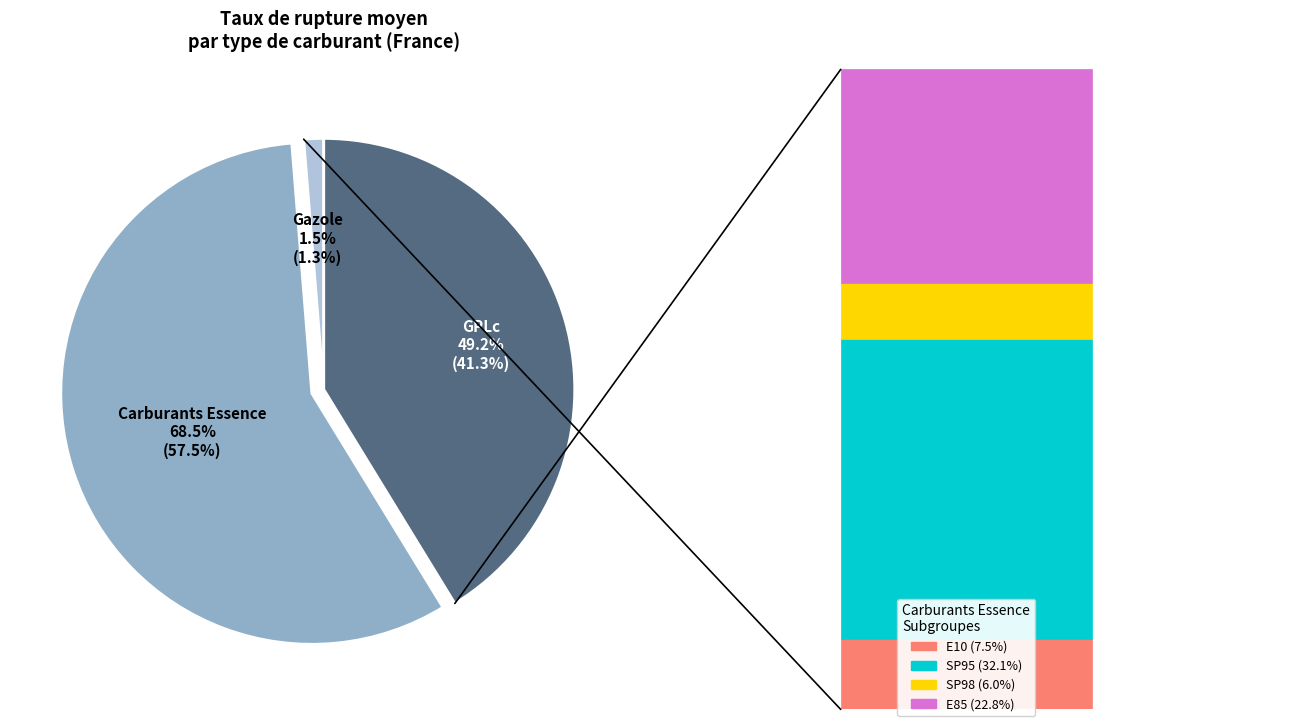

Is E85 the majority of the pie?

No